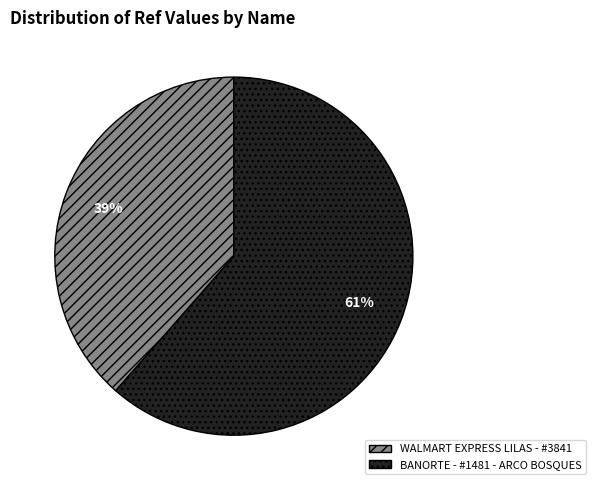

Is BANORTE - #1481 - ARCO BOSQUES the majority of the pie?

Yes